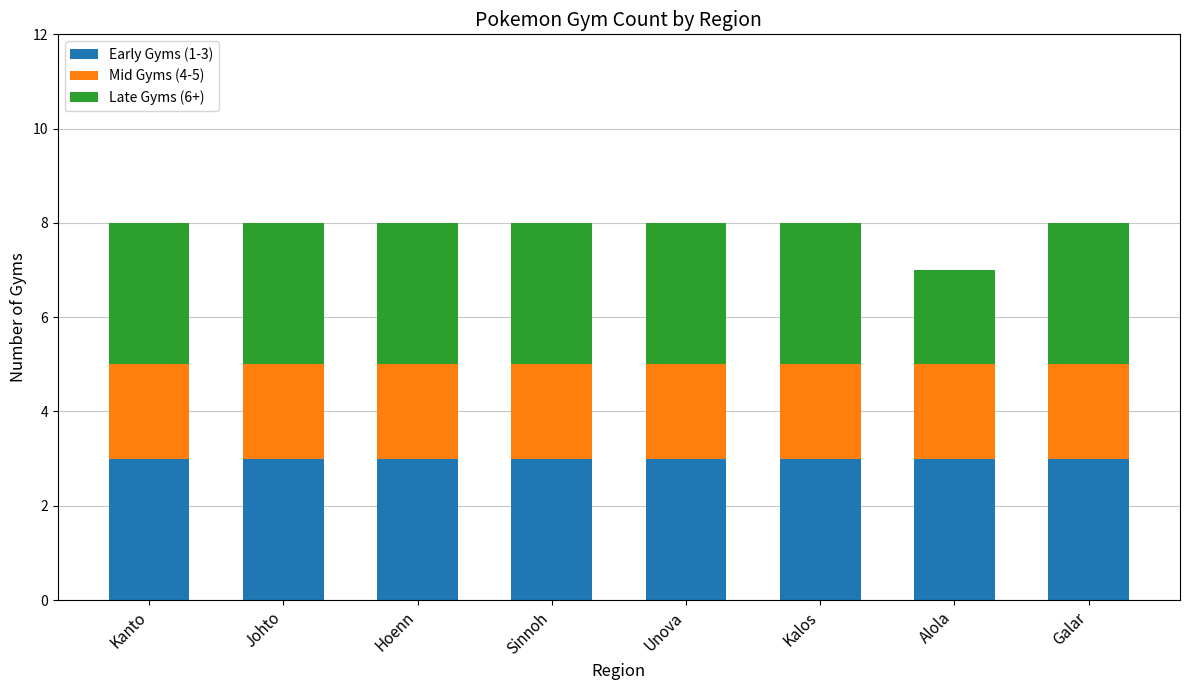

How many bars are there in total?

8